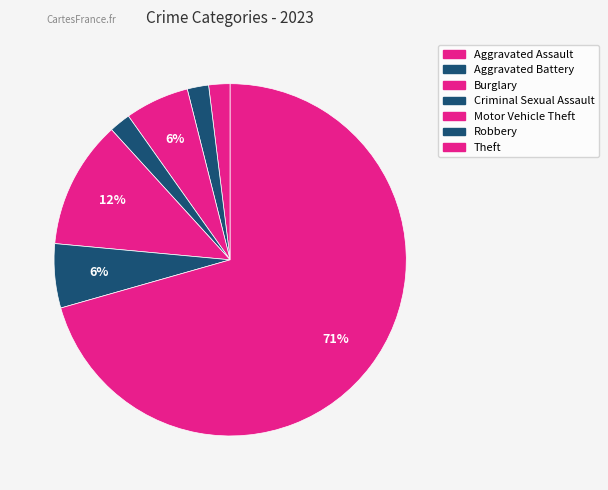

How many slices are in this pie chart?

7